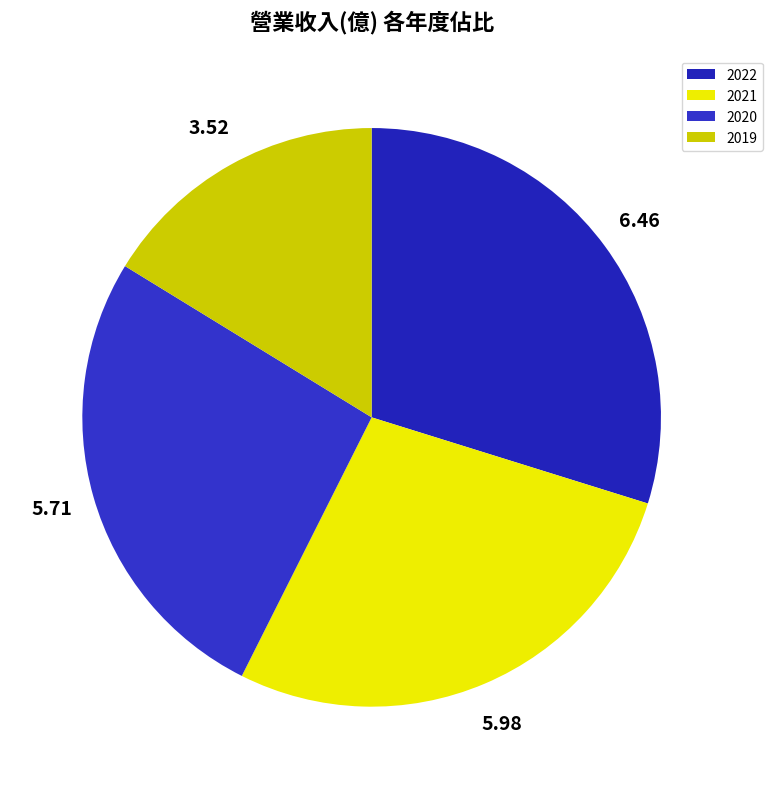

How many slices are in this pie chart?

4